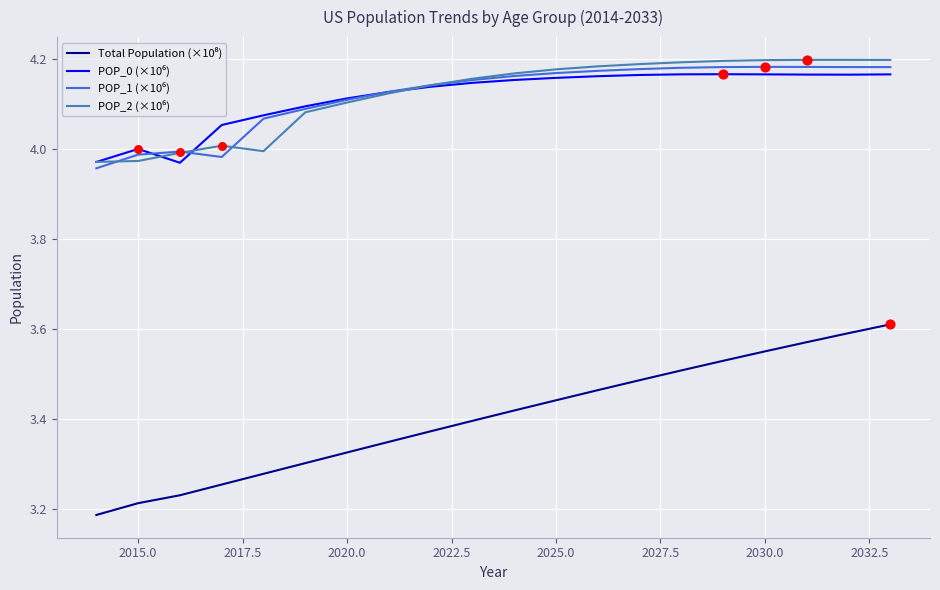

How many lines are shown in the chart?

4